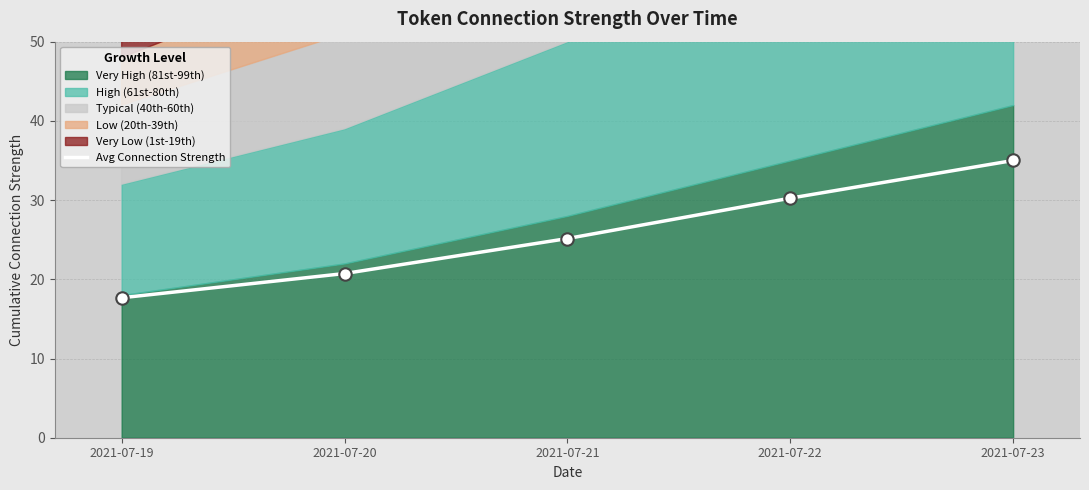

What is the change in value from 2021-07-20 to 2021-07-22?

+9.5